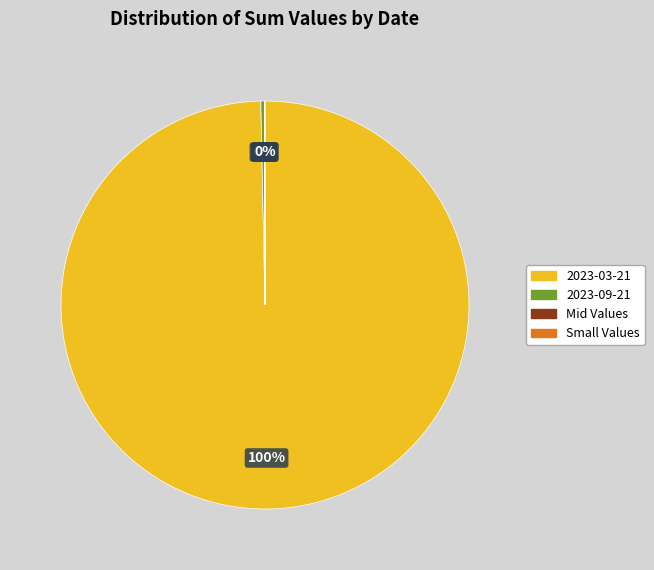

To the nearest percent, what is the average slice percentage?

25%